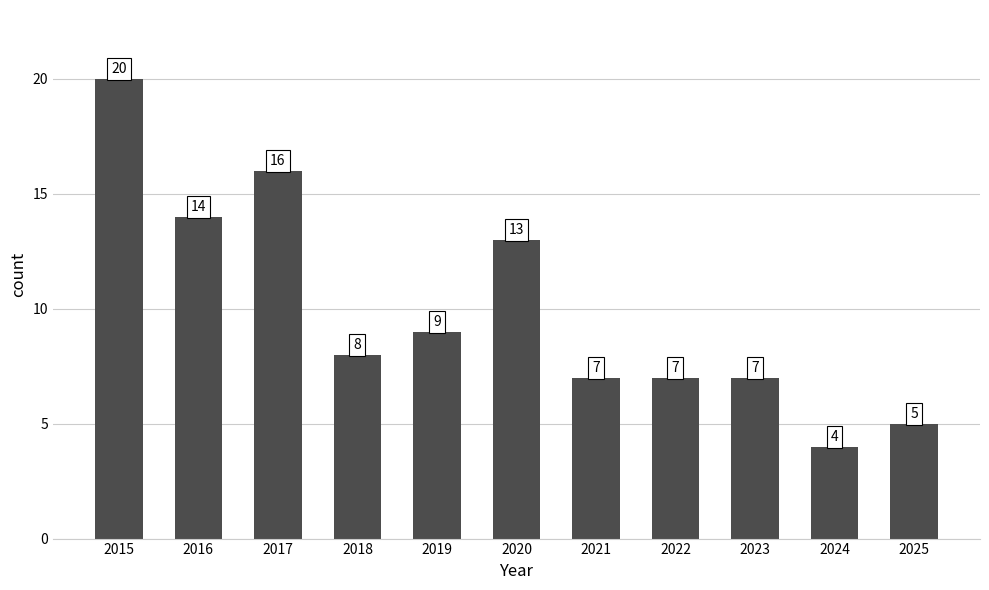

At which category does the chart reach its minimum across all series?

2024